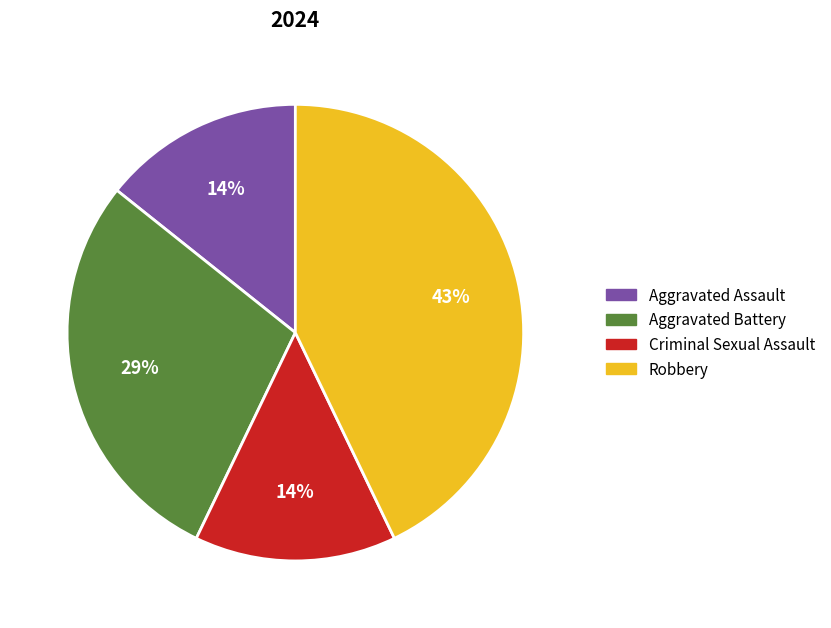

Between Criminal Sexual Assault and Aggravated Battery, which is larger?

Aggravated Battery